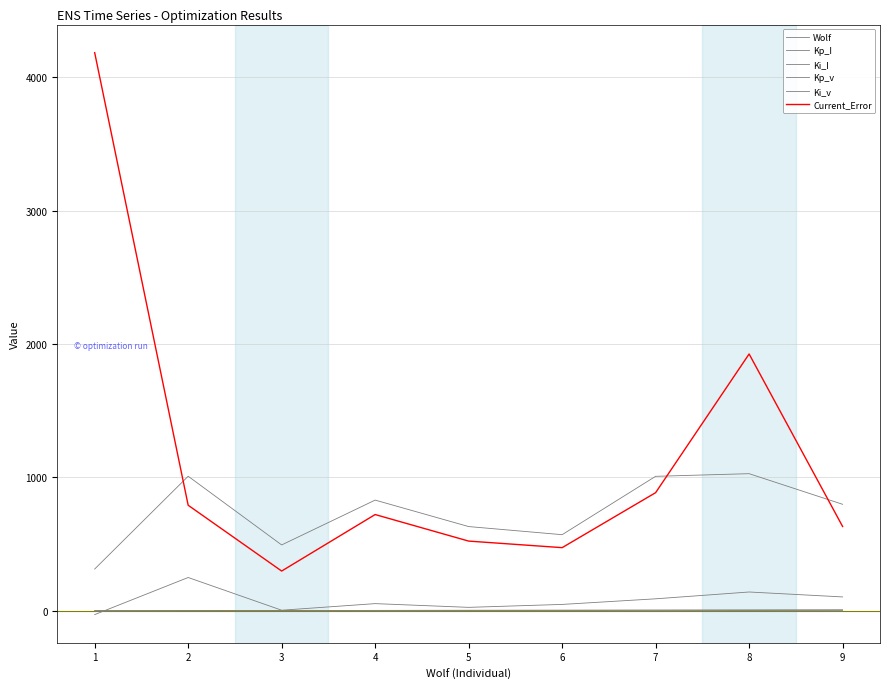

At how many categories does at least one series exceed 3979?

1